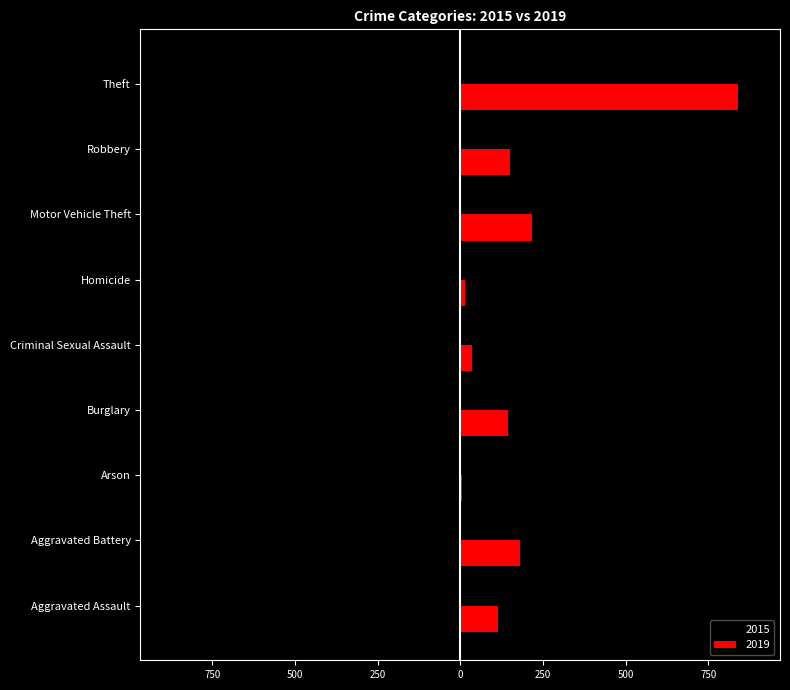

What is the difference between the maximum and minimum values in the 2019 series?

835